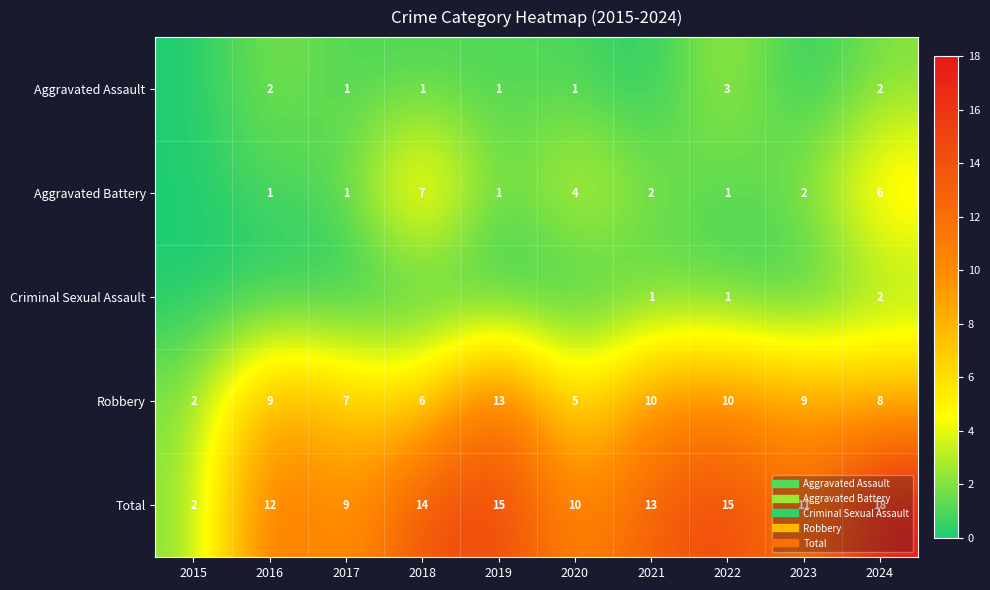

What is the difference between the highest and lowest values at 2019?

15